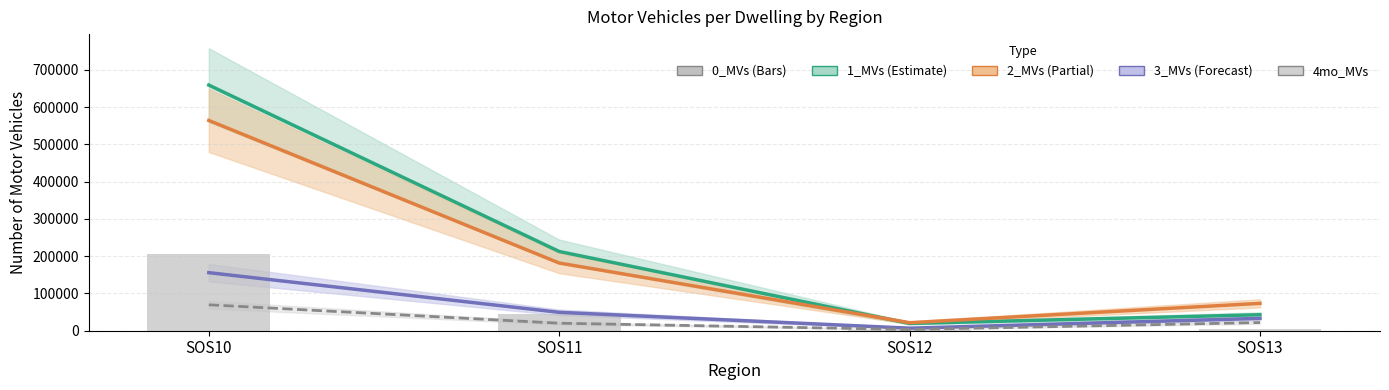

What is the value of the 0_MVs bar at the 1st from the left?

205041